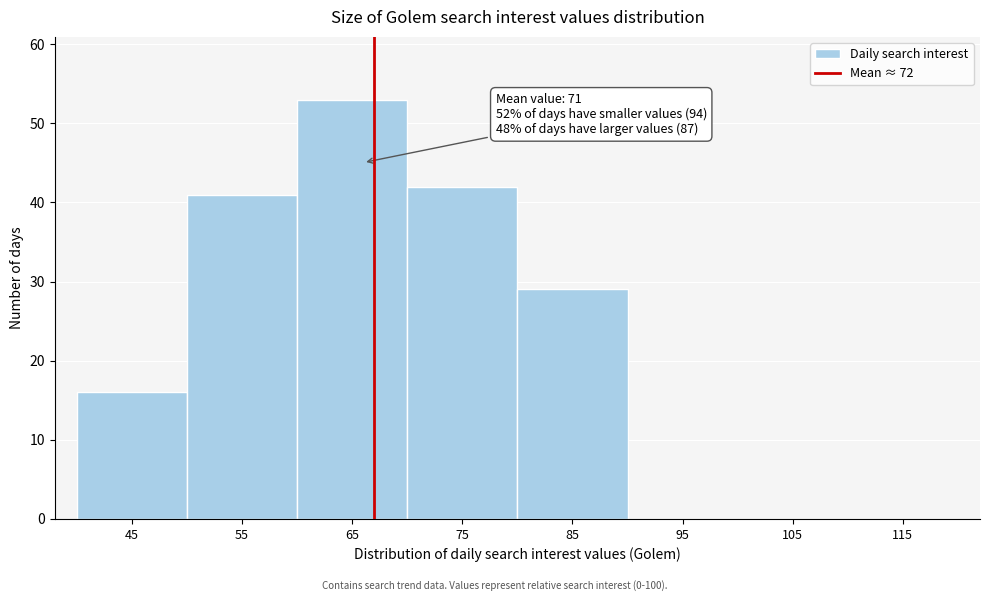

Reading right to left, transcribe all the data shown in this chart.

115=0	105=0	95=0	85=29	75=42	65=53	55=41	45=16